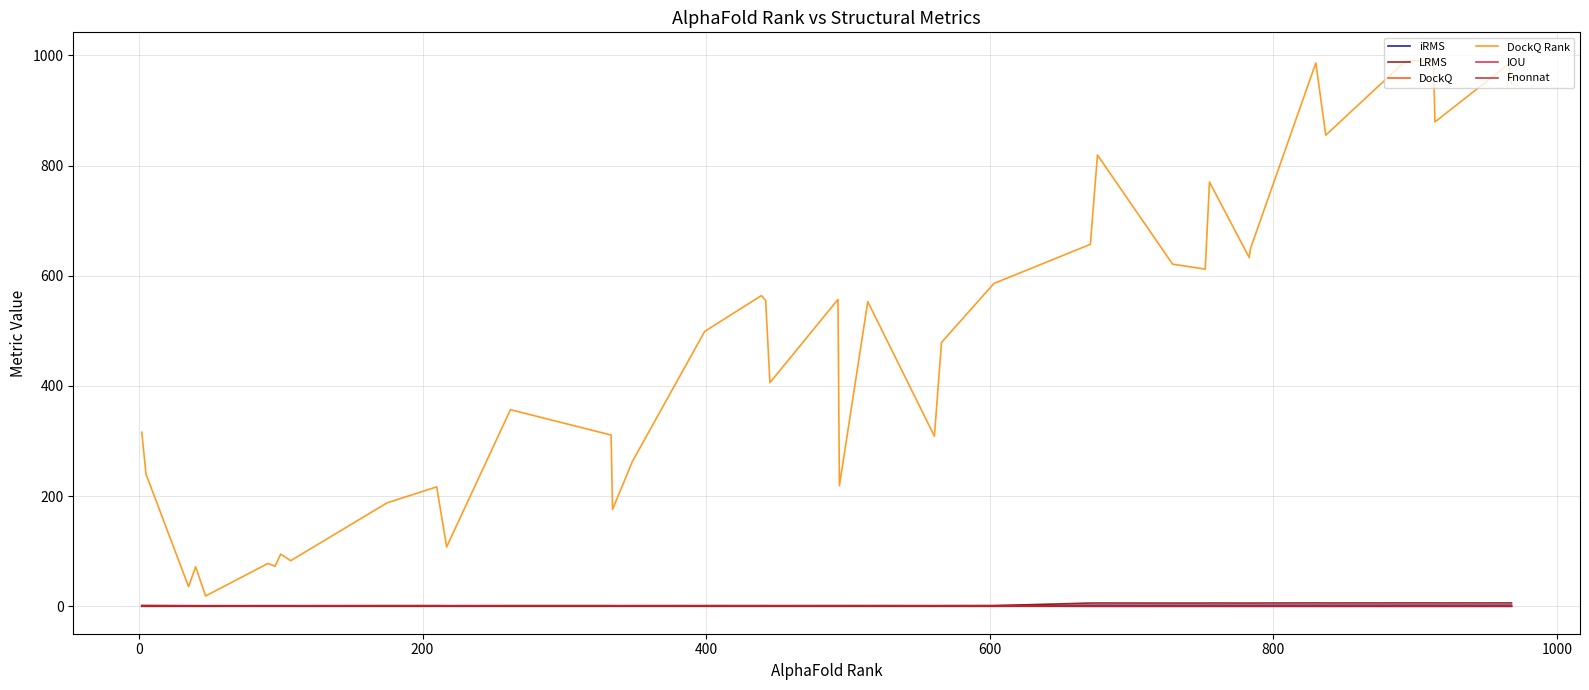

Which series has the widest spread of values?

DockQ Rank